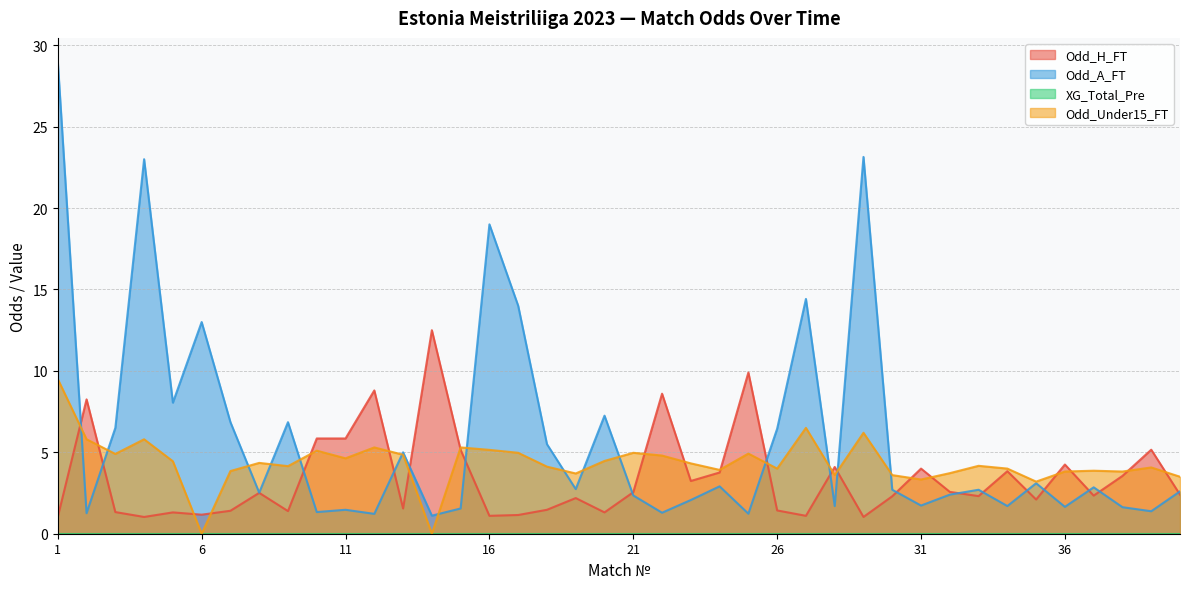

Reading right to left, list all the values displayed in this chart.

Odd_H_FT: 2.4	5.2	3.5	2.3	4.2	2.1	3.8	2.3	2.6	4.0	2.3	1.0	4.1	1.1	1.4	9.9	3.8	3.2	8.6	2.5	1.3	2.2	1.5	1.1	1.1	5.2	12.5	1.6	8.8	5.8	5.8	1.4	2.5	1.4	1.2	1.3	1.0	1.3	8.2	1.0
Odd_A_FT: 2.6	1.4	1.6	2.9	1.6	3.1	1.7	2.7	2.4	1.7	2.7	23.1	1.7	14.4	6.5	1.2	2.9	2.1	1.3	2.4	7.2	2.7	5.5	14.0	19.0	1.6	1.1	5.0	1.2	1.5	1.3	6.8	2.5	6.8	13.0	8.1	23.0	6.5	1.3	29.0
Odd_Under15_FT: 3.5	4.1	3.8	3.9	3.8	3.2	4.0	4.2	3.7	3.3	3.6	6.2	3.6	6.5	4.0	4.9	3.9	4.3	4.8	5.0	4.5	3.7	4.1	5.0	5.2	5.3	0.0	4.8	5.3	4.6	5.1	4.2	4.3	3.9	0.0	4.5	5.8	4.9	5.8	9.5